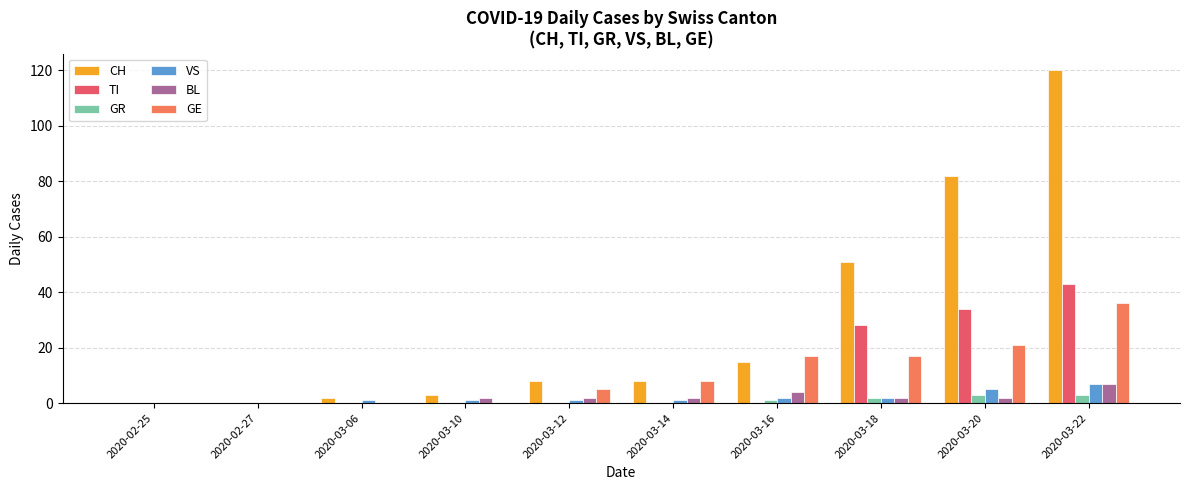

Does the chart contain stacked bars?

No